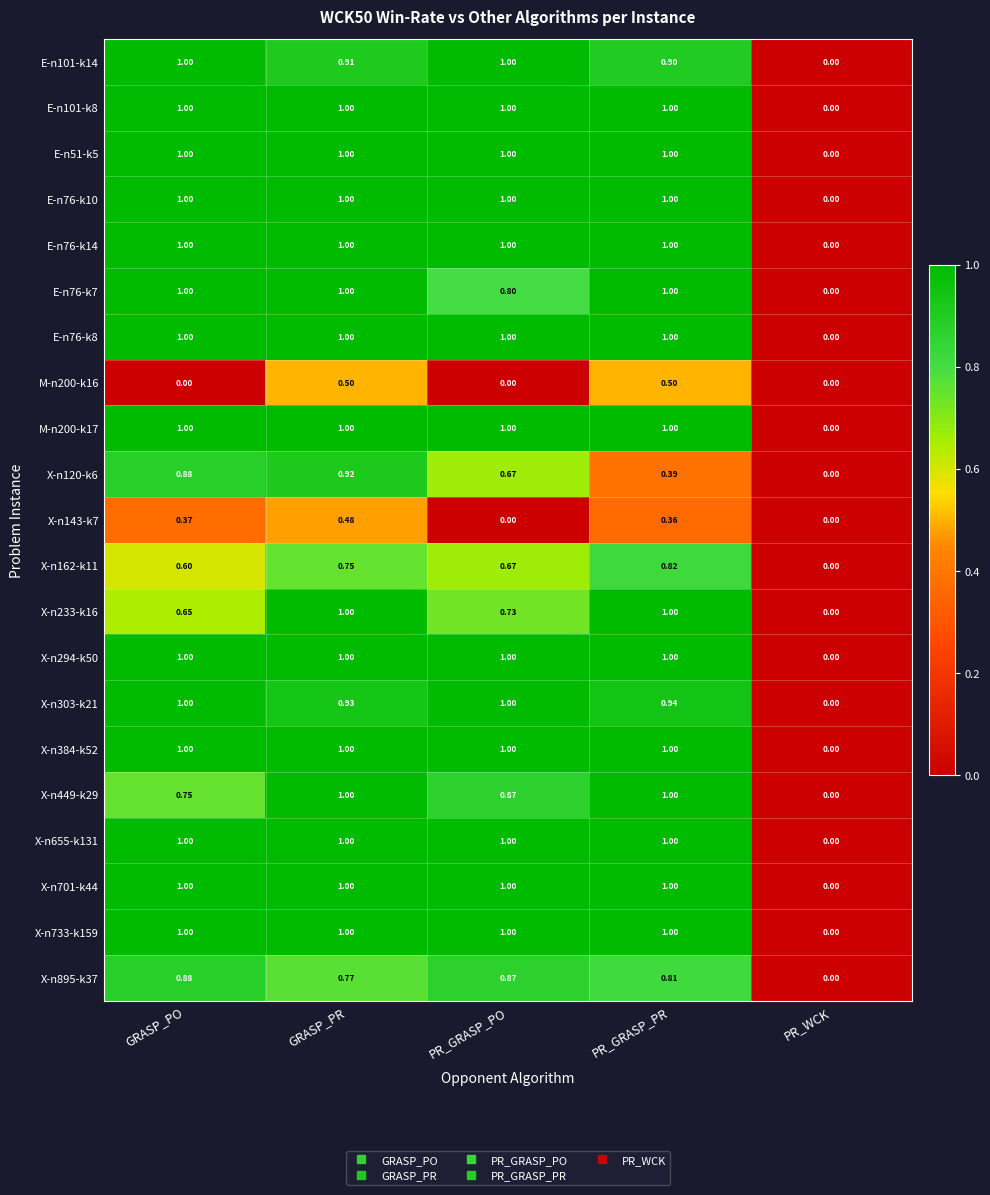

What is the total value across all series at GRASP_PO?

18.1